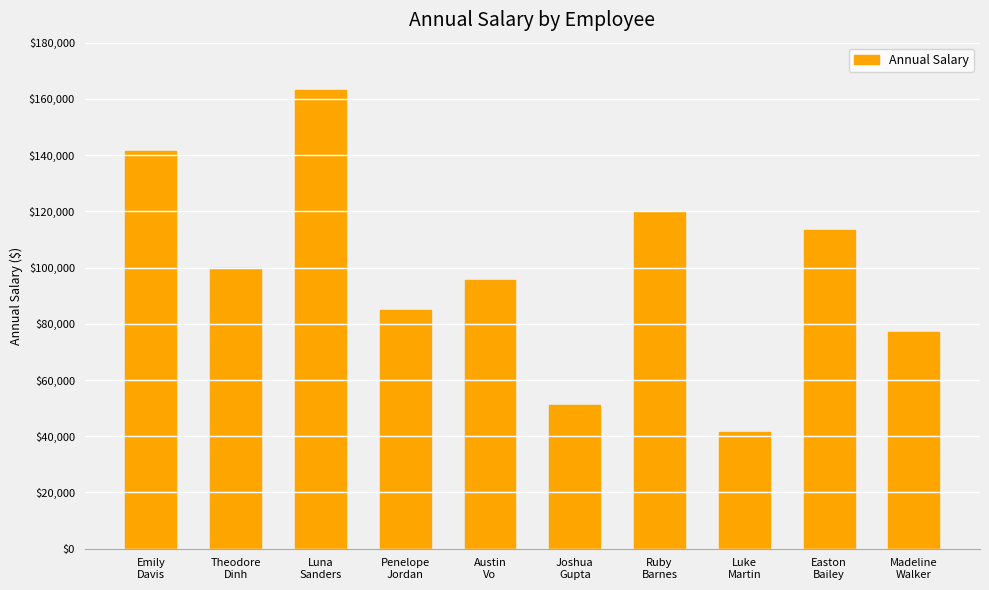

Which category has the highest value across all series?

Luna
Sanders